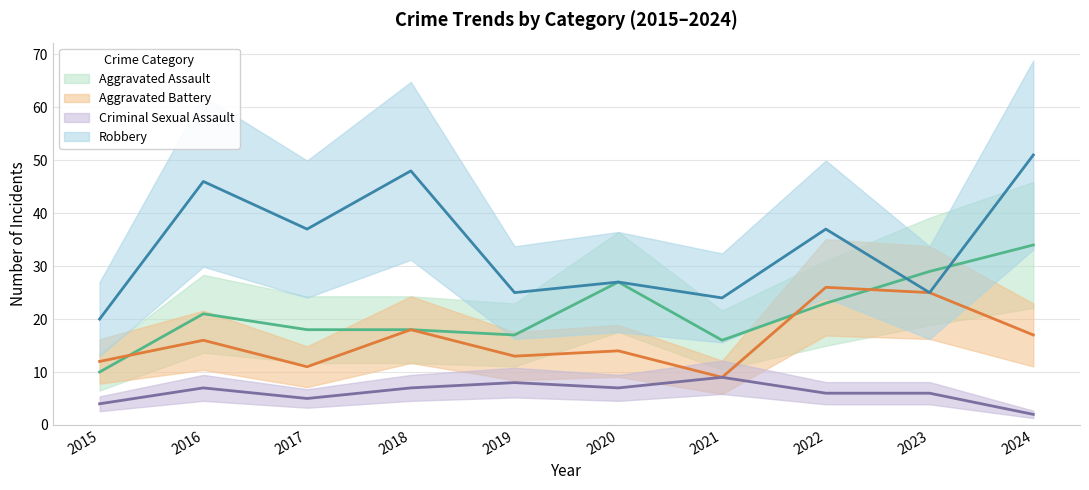

Which has a higher value, 2023 or 2020?

2023